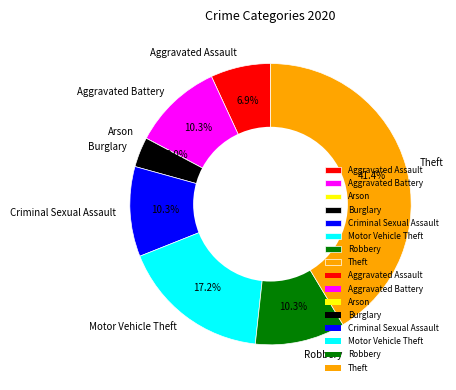

To the nearest percent, what percentage of the pie is Motor Vehicle Theft?

17%